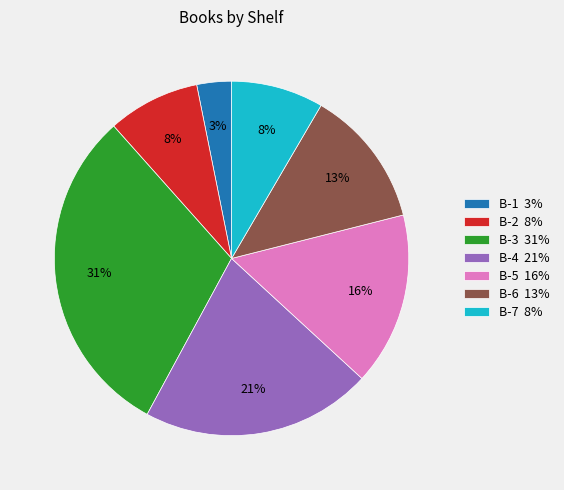

Is B-5 16% the majority of the pie?

No